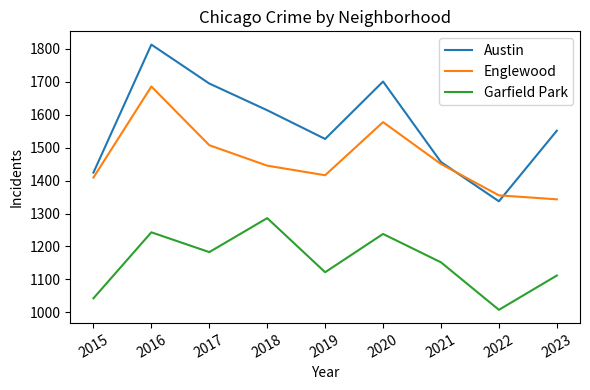

At how many categories does at least one series exceed 1168?

9